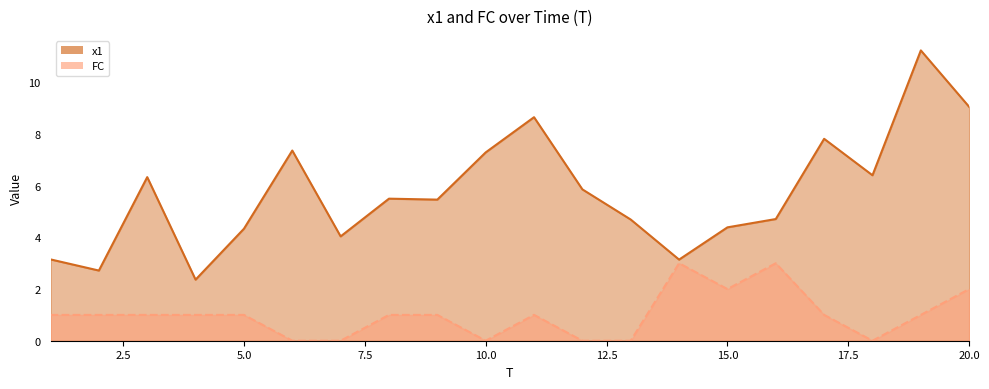

Reading right to left, extract all data points from this chart.

x1: 9.1	11.2	6.4	7.8	4.7	4.4	3.1	4.7	5.9	8.7	7.3	5.5	5.5	4.0	7.4	4.3	2.4	6.3	2.7	3.1
FC: 2.0	1.0	0.0	1.0	3.0	2.0	3.0	0.0	0.0	1.0	0.0	1.0	1.0	0.0	0.0	1.0	1.0	1.0	1.0	1.0